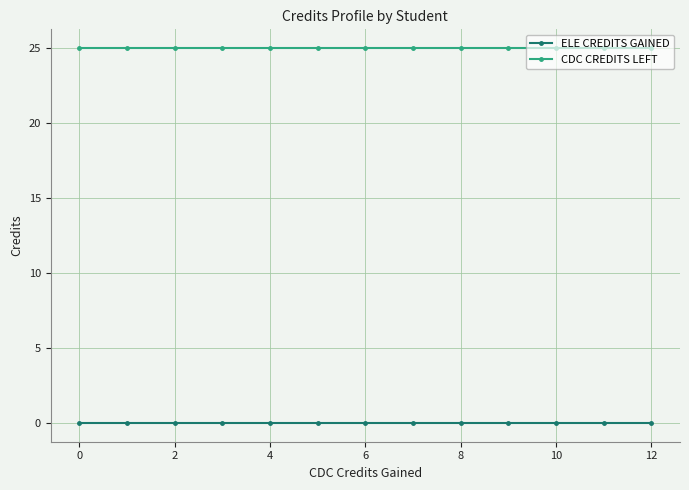

Which series has the largest total across all categories?

CDC CREDITS LEFT